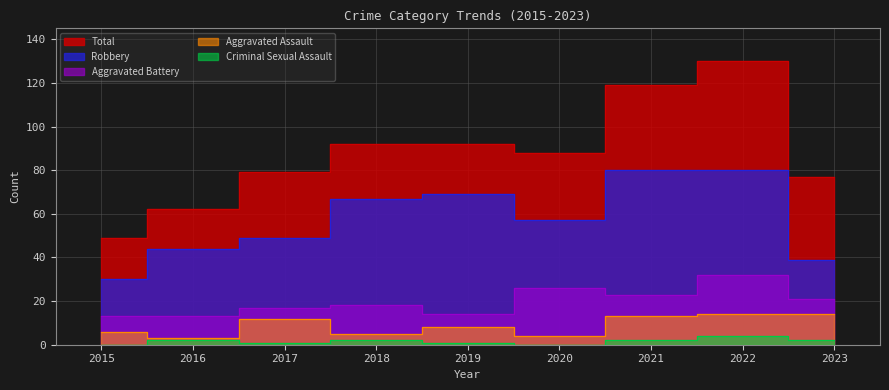

What are all the series names shown in the legend?

Aggravated Assault, Aggravated Battery, Criminal Sexual Assault, Robbery, Total